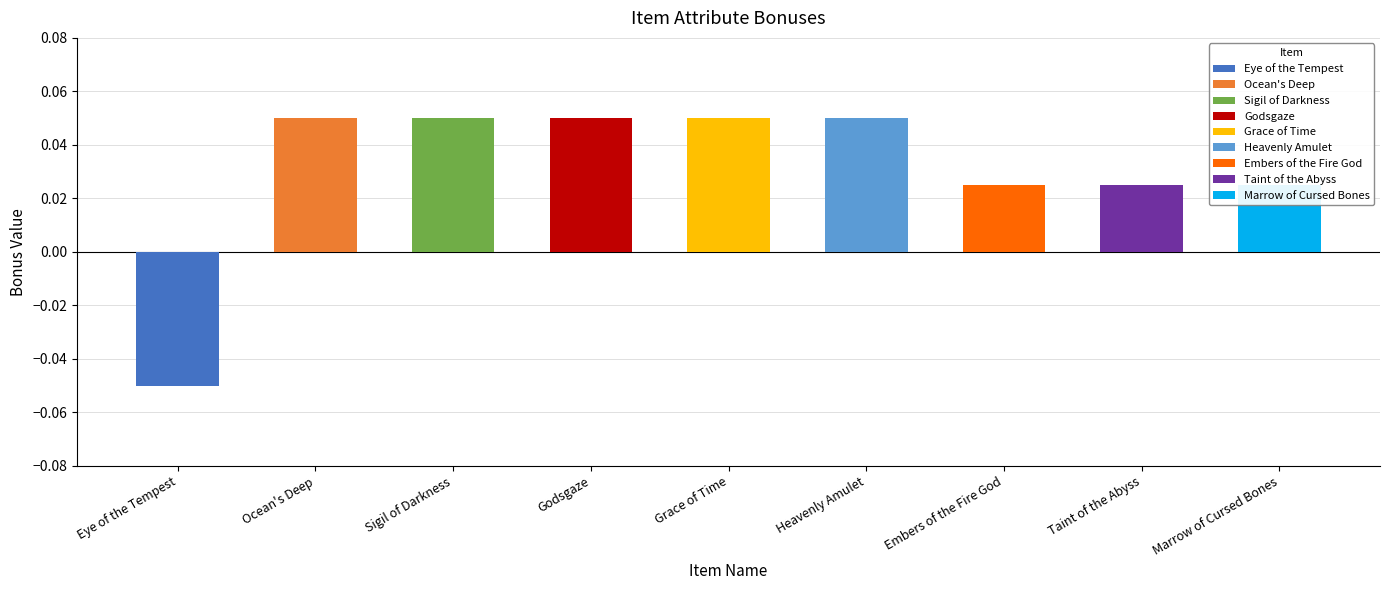

The value at Marrow of Cursed Bones is 0.0. True or false?

True